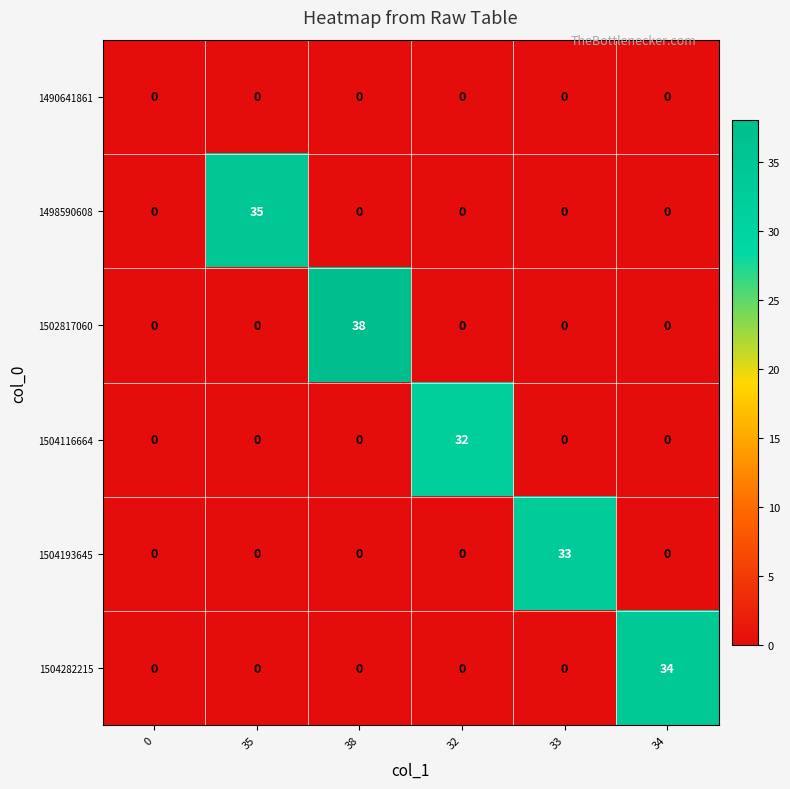

What is the maximum value shown in the chart?

38